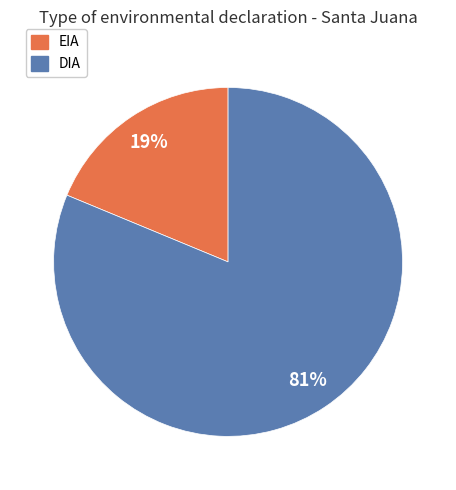

Combined, do DIA and EIA account for over 50%?

Yes